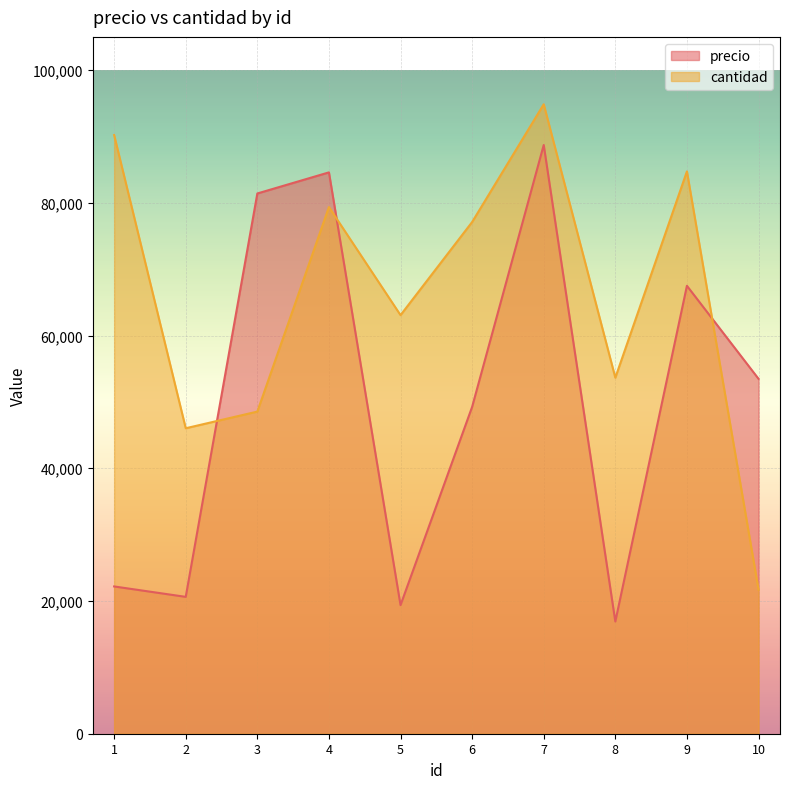

Where does the precio series first go above 53477?

3